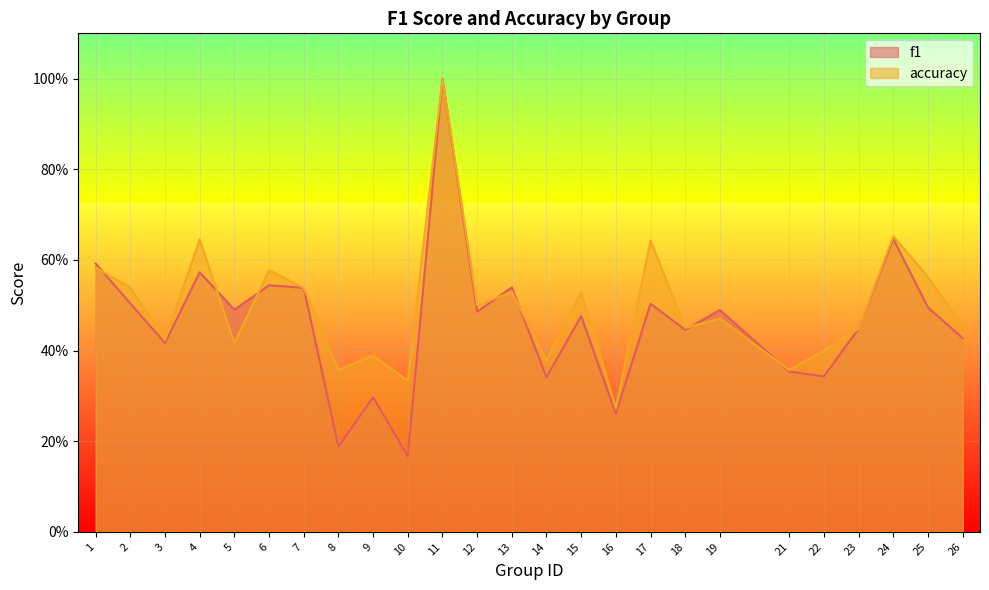

List the series in order of their overall mean, lowest first.

f1, accuracy